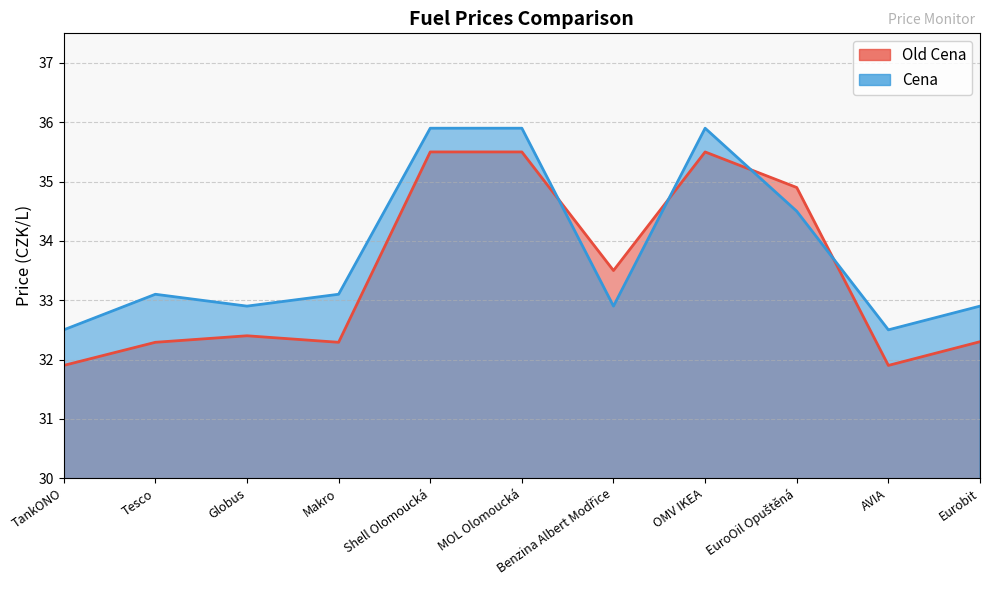

How many values in the Old Cena series exceed 32?

9